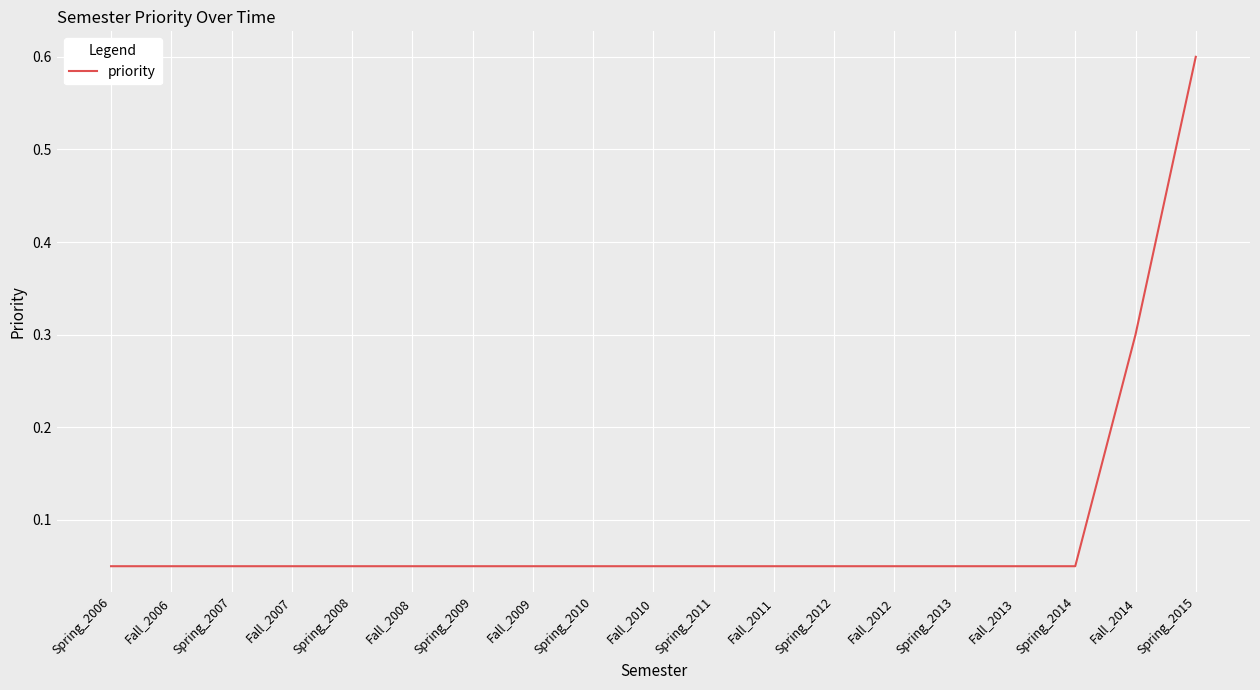

The chart shows a value of 0.0 at Spring_2014. True or false?

False